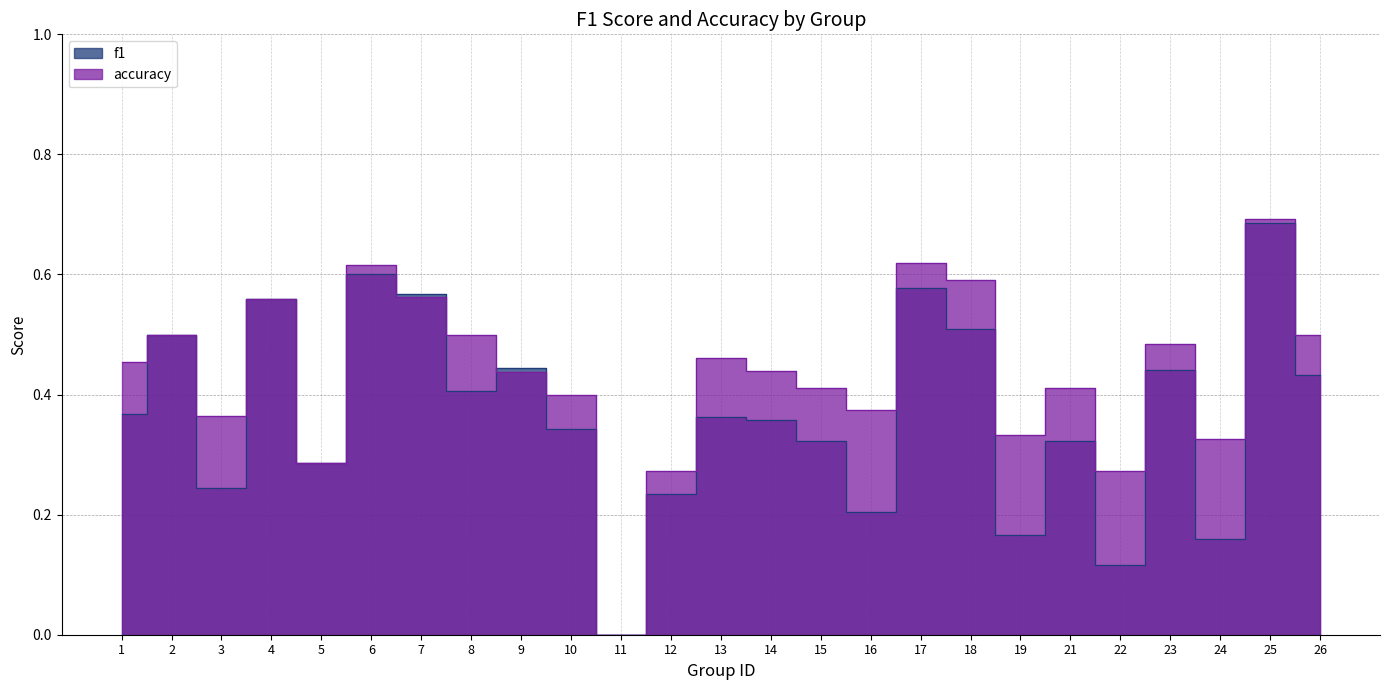

What are all the series names shown in the legend?

f1, accuracy